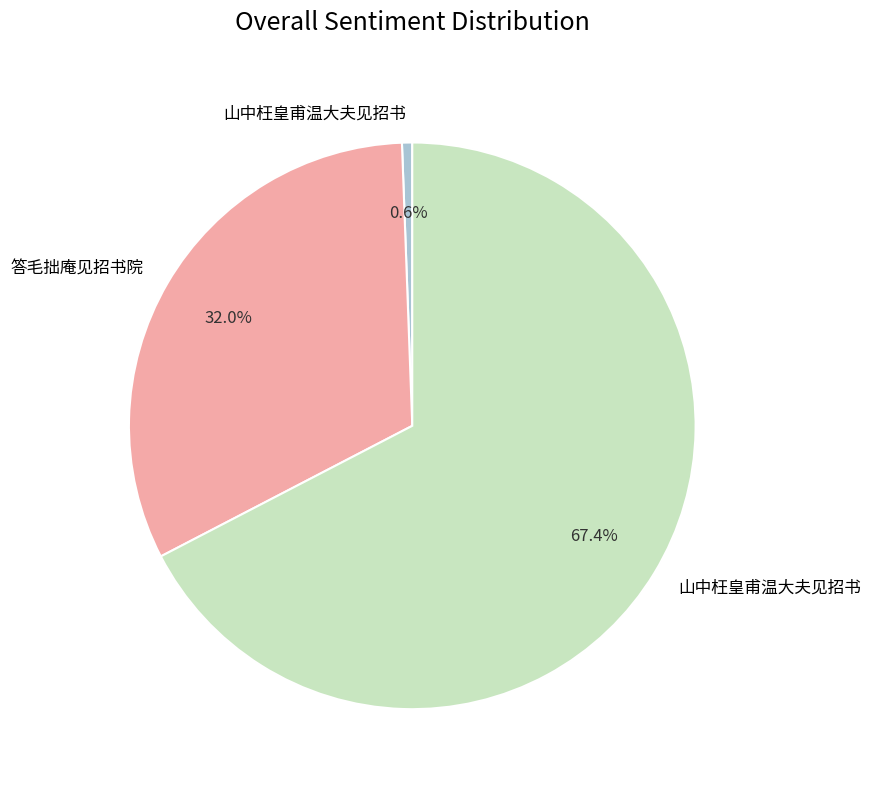

Is there any slice that represents more than half of the pie?

Yes